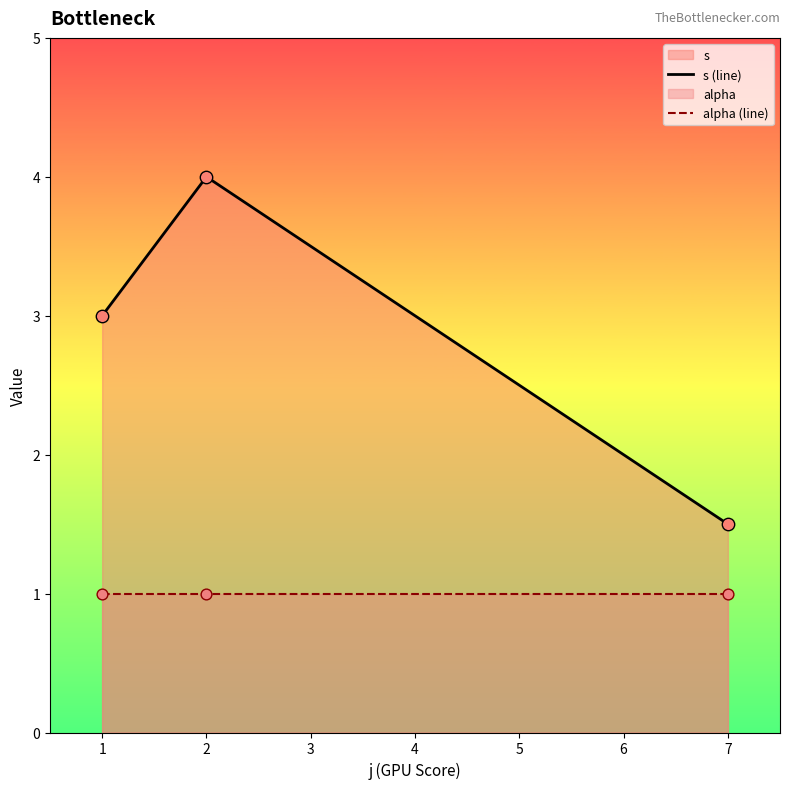

At which category is the sum across all series the highest?

2